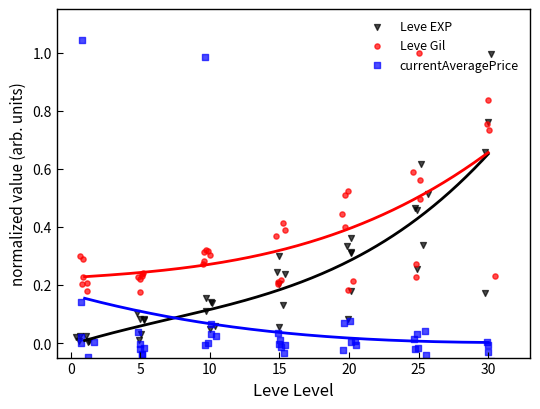

Which series has the largest total across all categories?

Leve Gil